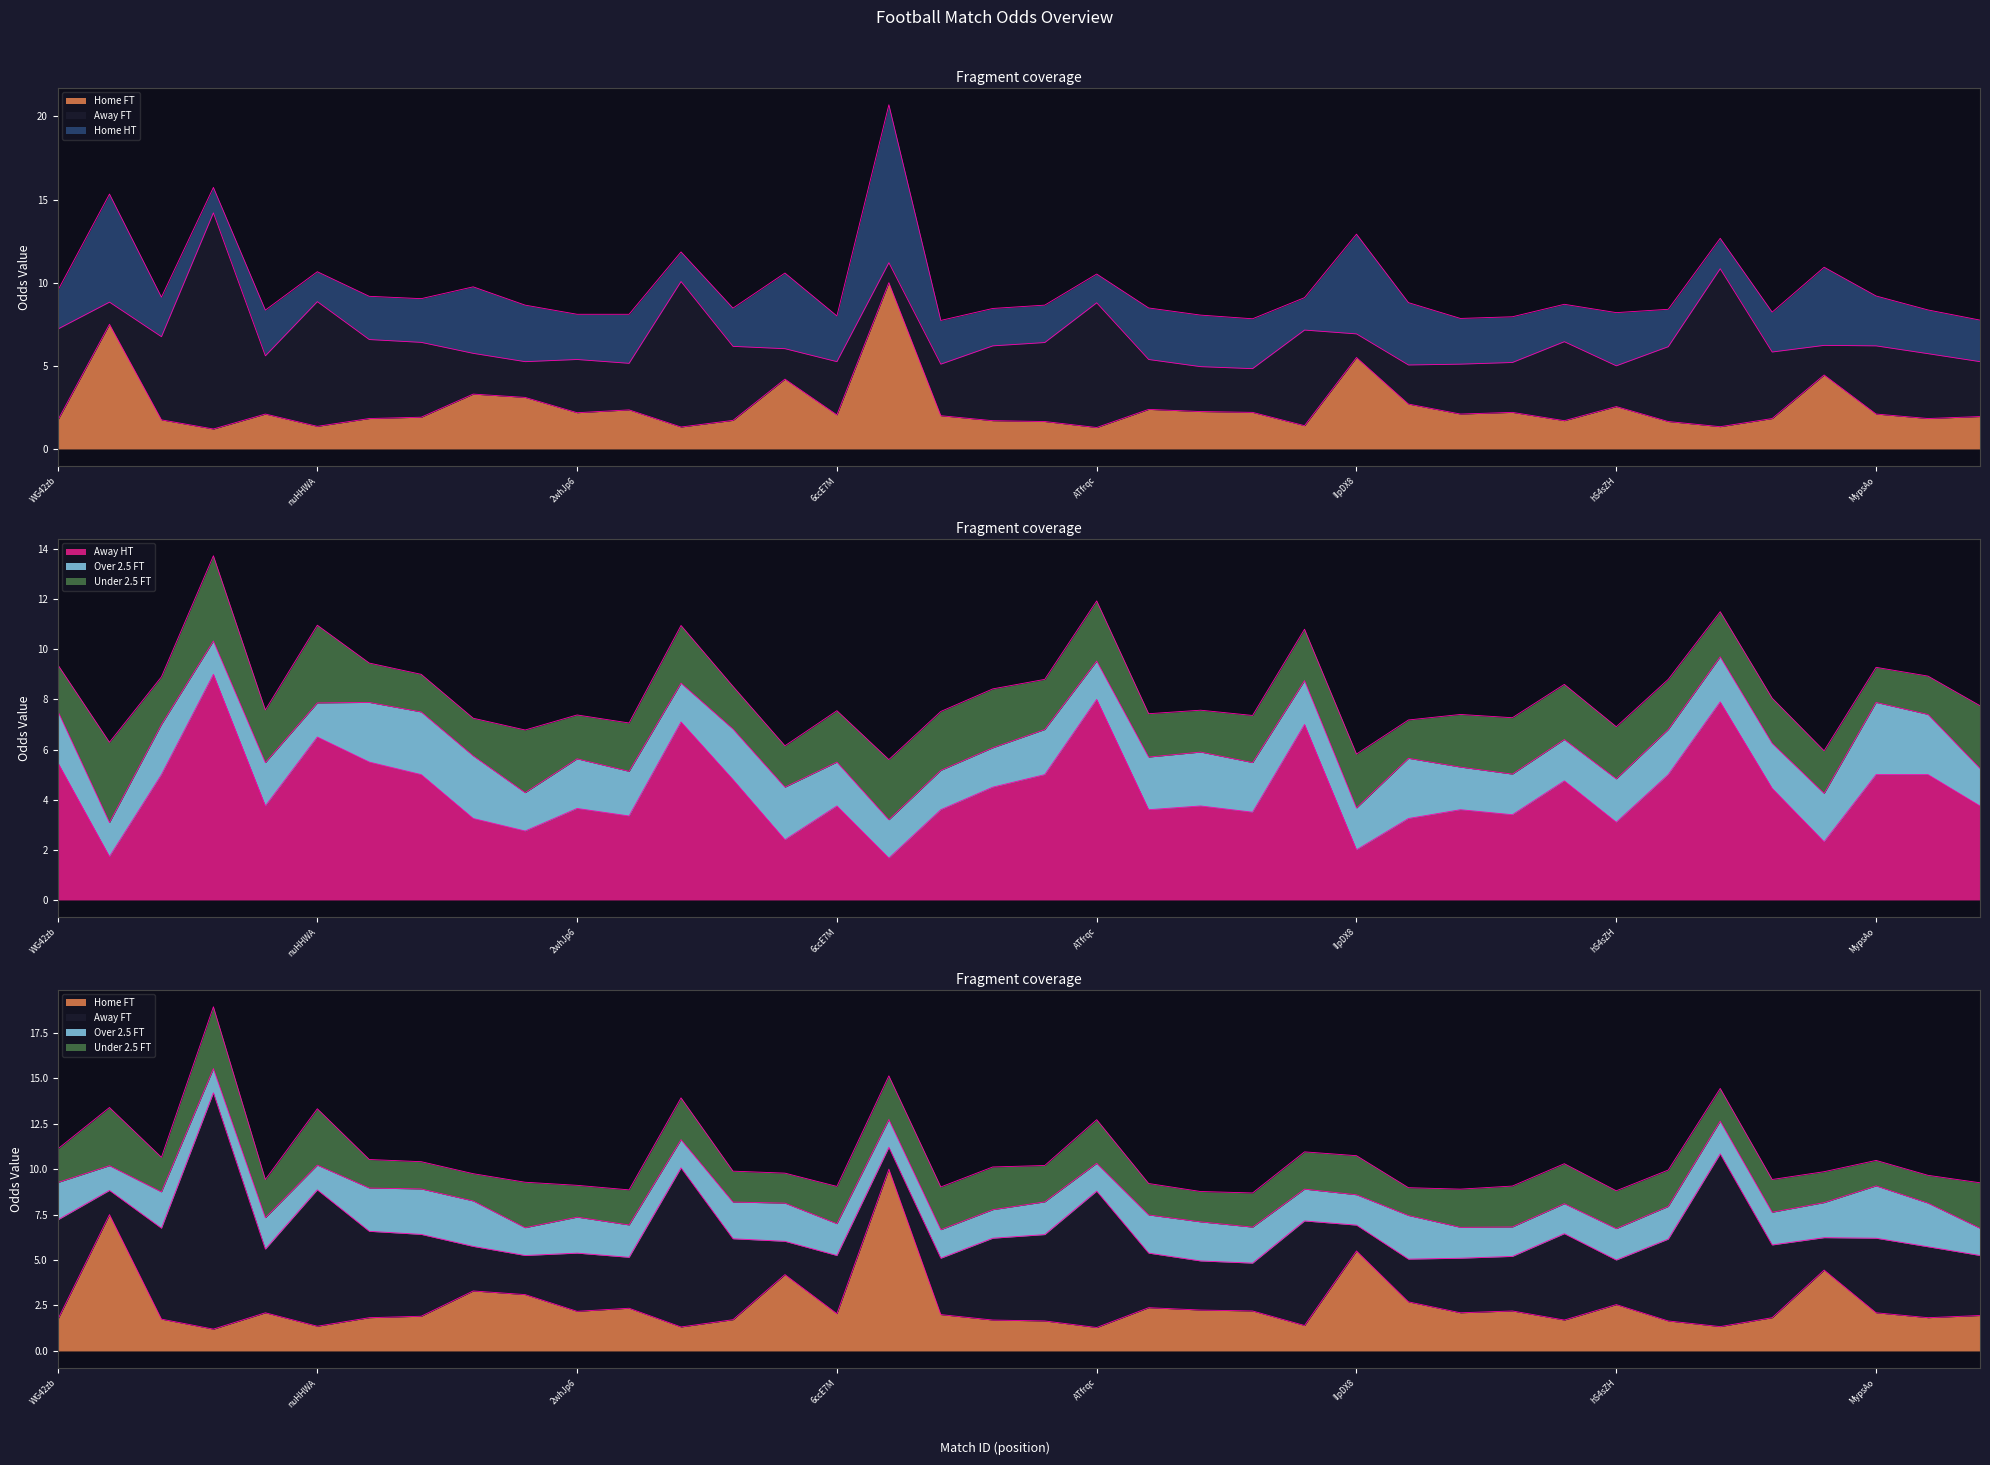

What is the average value of the Odd_H_HT series?

2.5